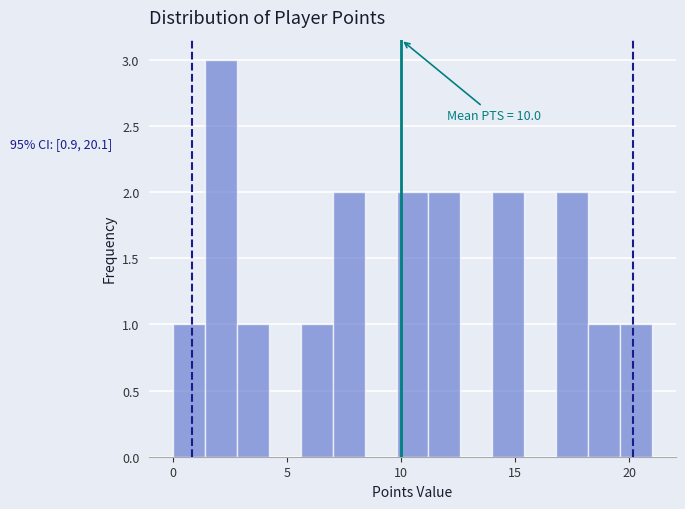

Read against the x-axis, roughly where is the centre of the tallest bar?

2.0